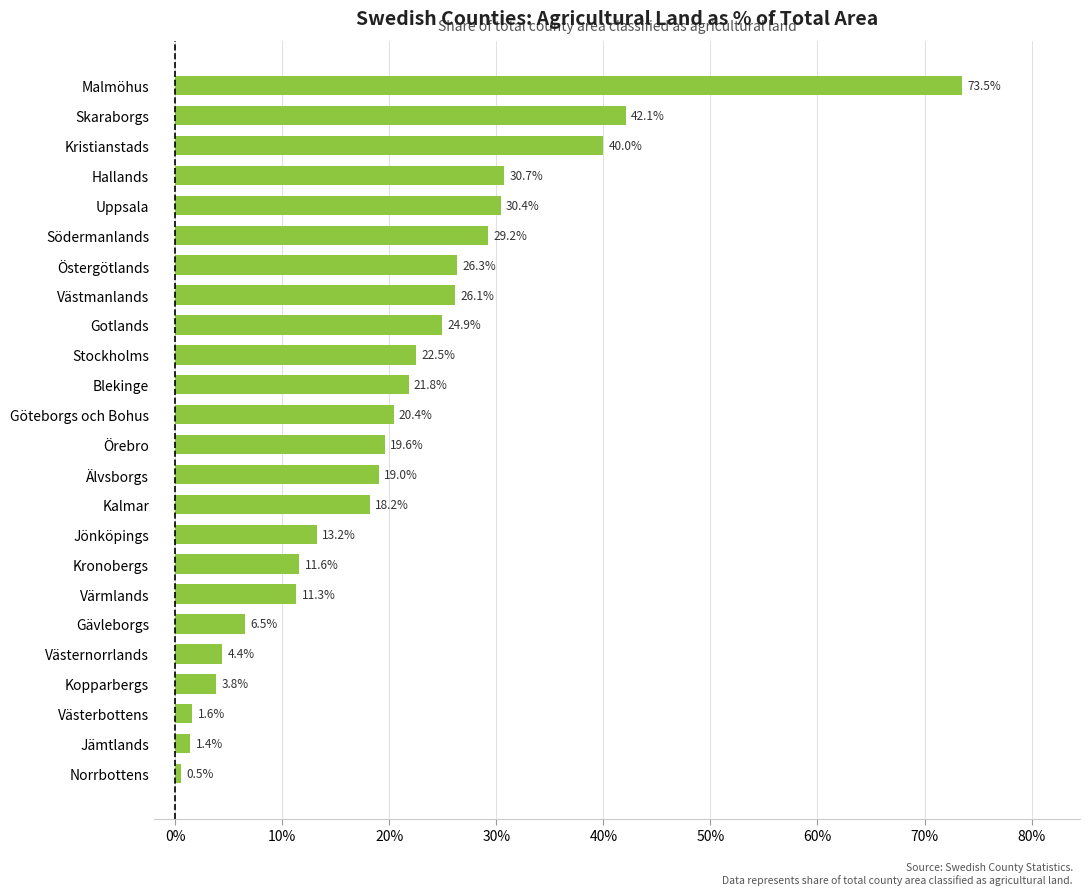

How many categories are shown in the chart?

24